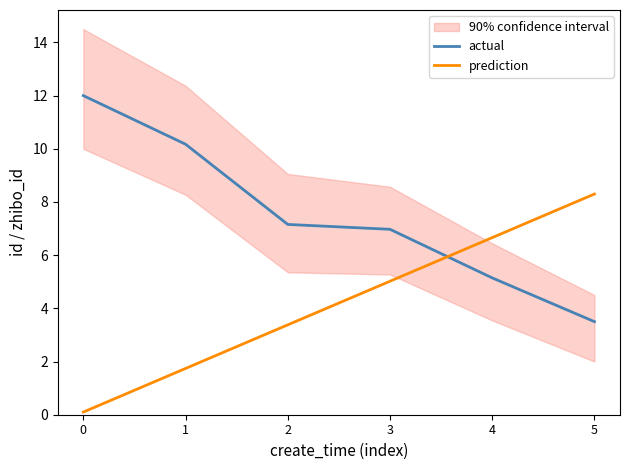

What is the average value of the prediction series?

4.2